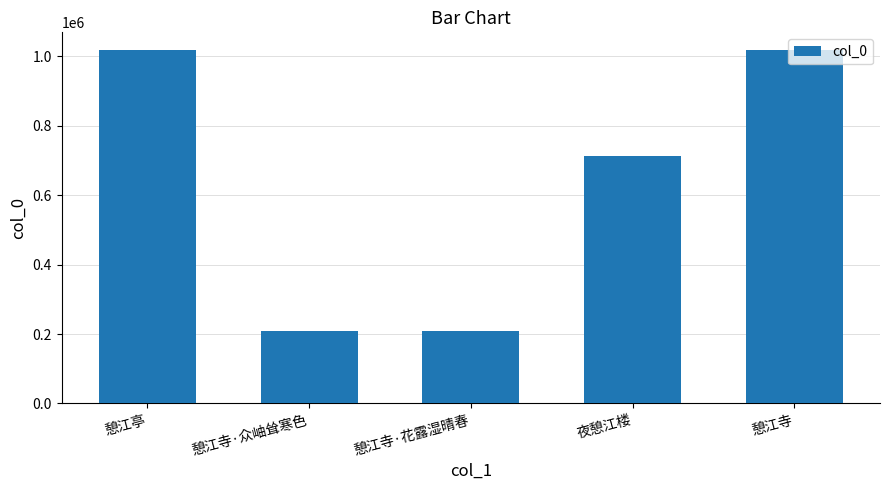

What is the average value?

633627